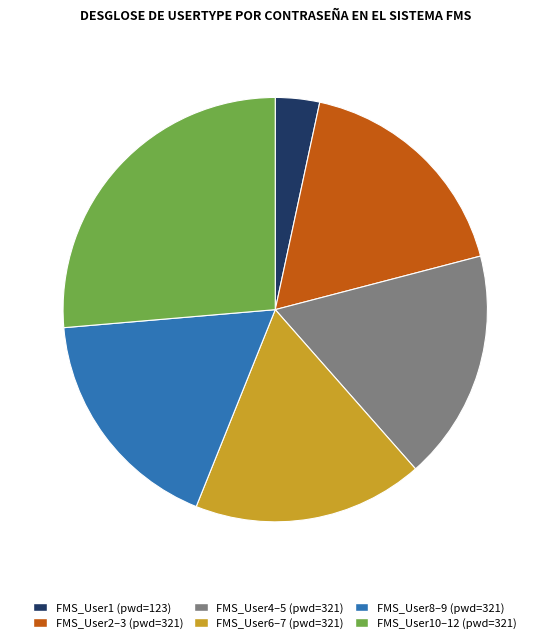

Does any single category account for the majority?

No